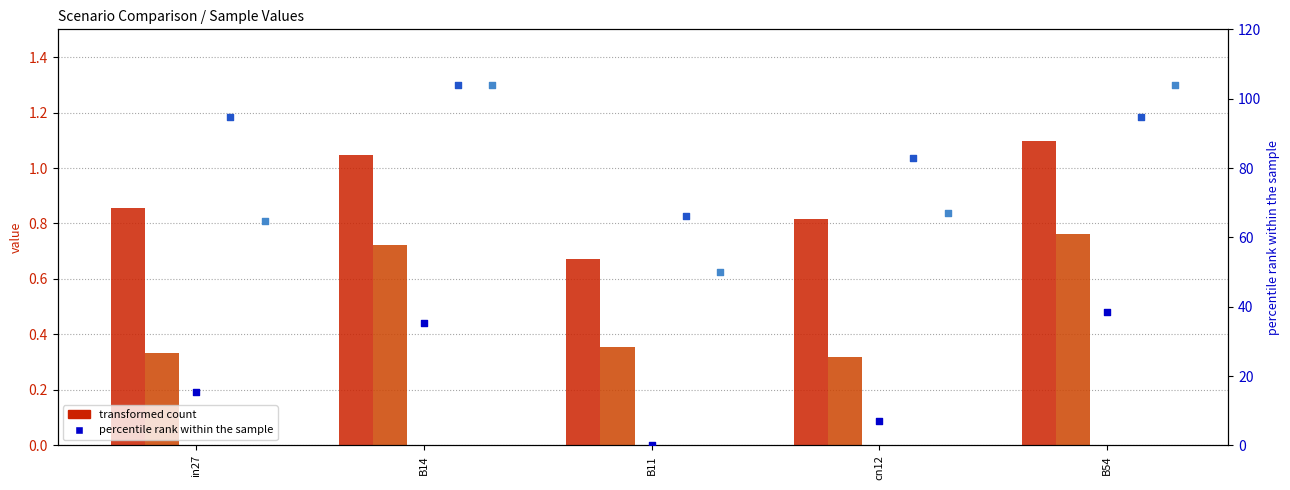

What is the total value across all series at cn12?

157.9